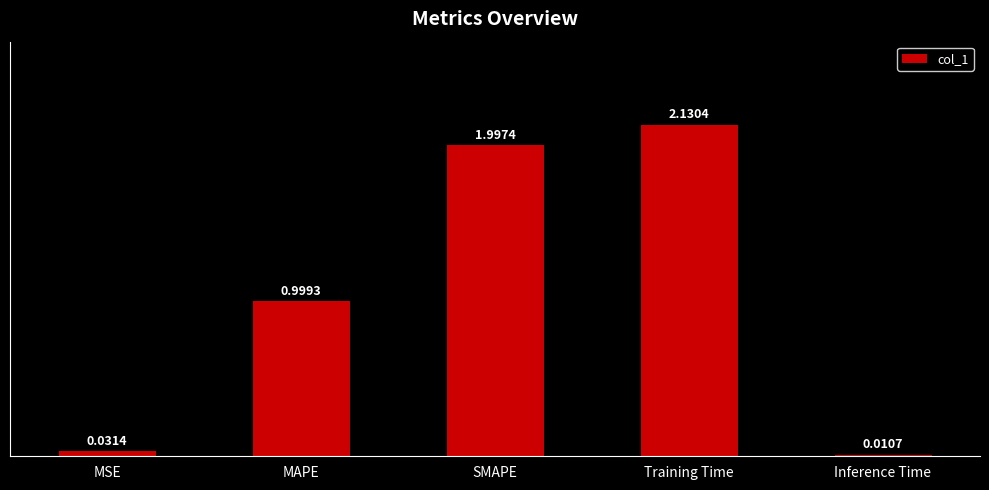

How many data points does each series have?

5